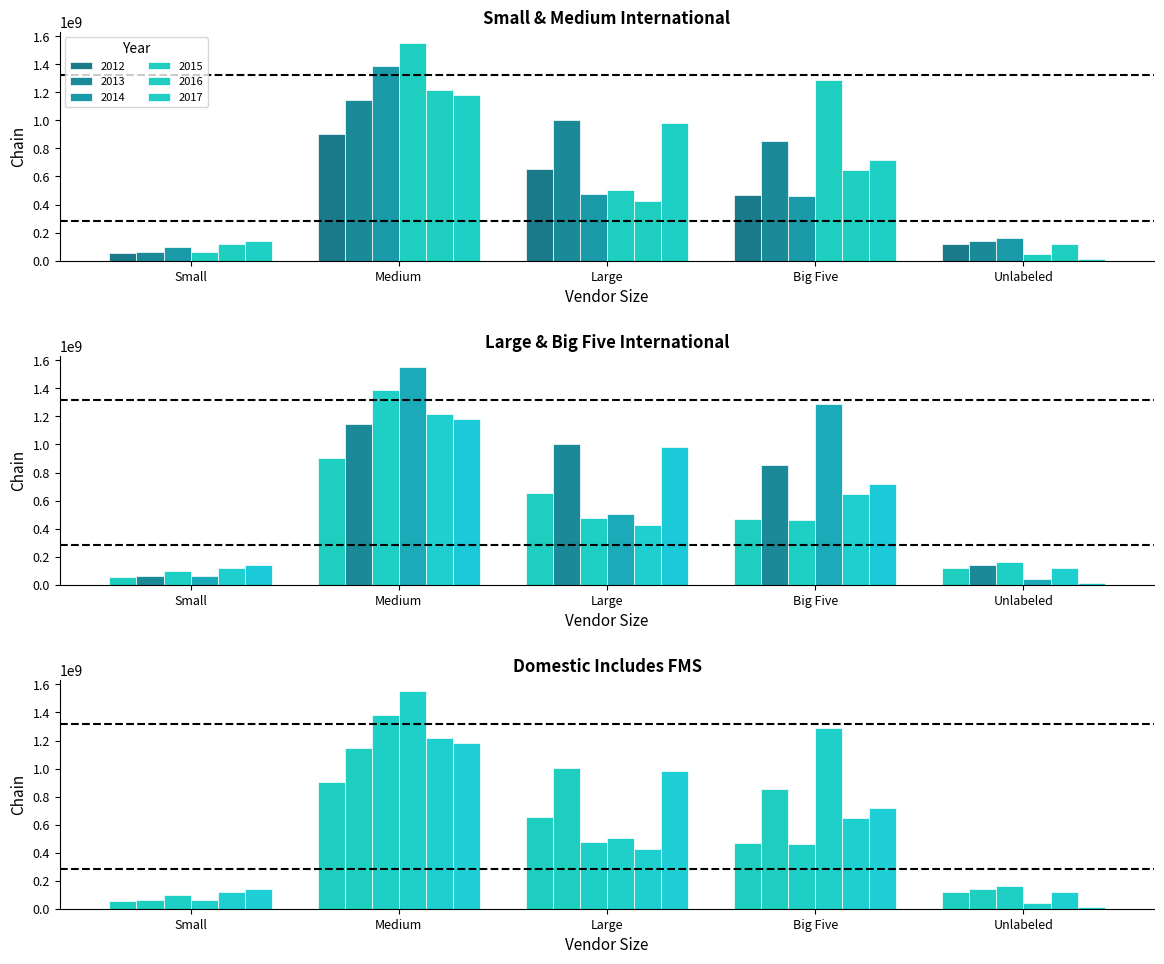

What is the highest value of the 2014 series?

1385261248.0